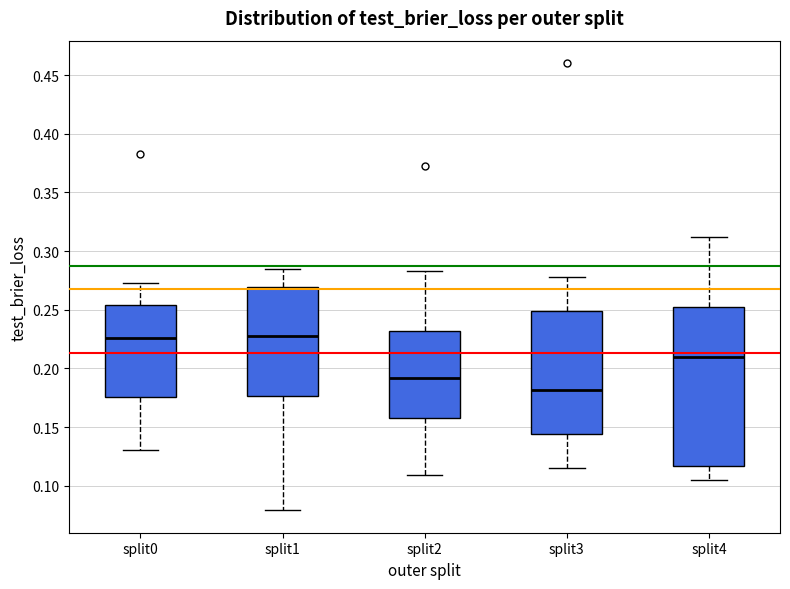

Reading left to right, read every box against the y-axis: the position of its median line, the range the box covers, and the ends of its whiskers. The values are not printed on the chart, so give them approximately, as read against the axis.

split0: median 0.225, box 0.175 to 0.255, whiskers 0.130 to 0.275
split1: median 0.225, box 0.175 to 0.270, whiskers 0.080 to 0.285
split2: median 0.190, box 0.160 to 0.230, whiskers 0.110 to 0.285
split3: median 0.180, box 0.145 to 0.250, whiskers 0.115 to 0.280
split4: median 0.210, box 0.115 to 0.255, whiskers 0.105 to 0.310